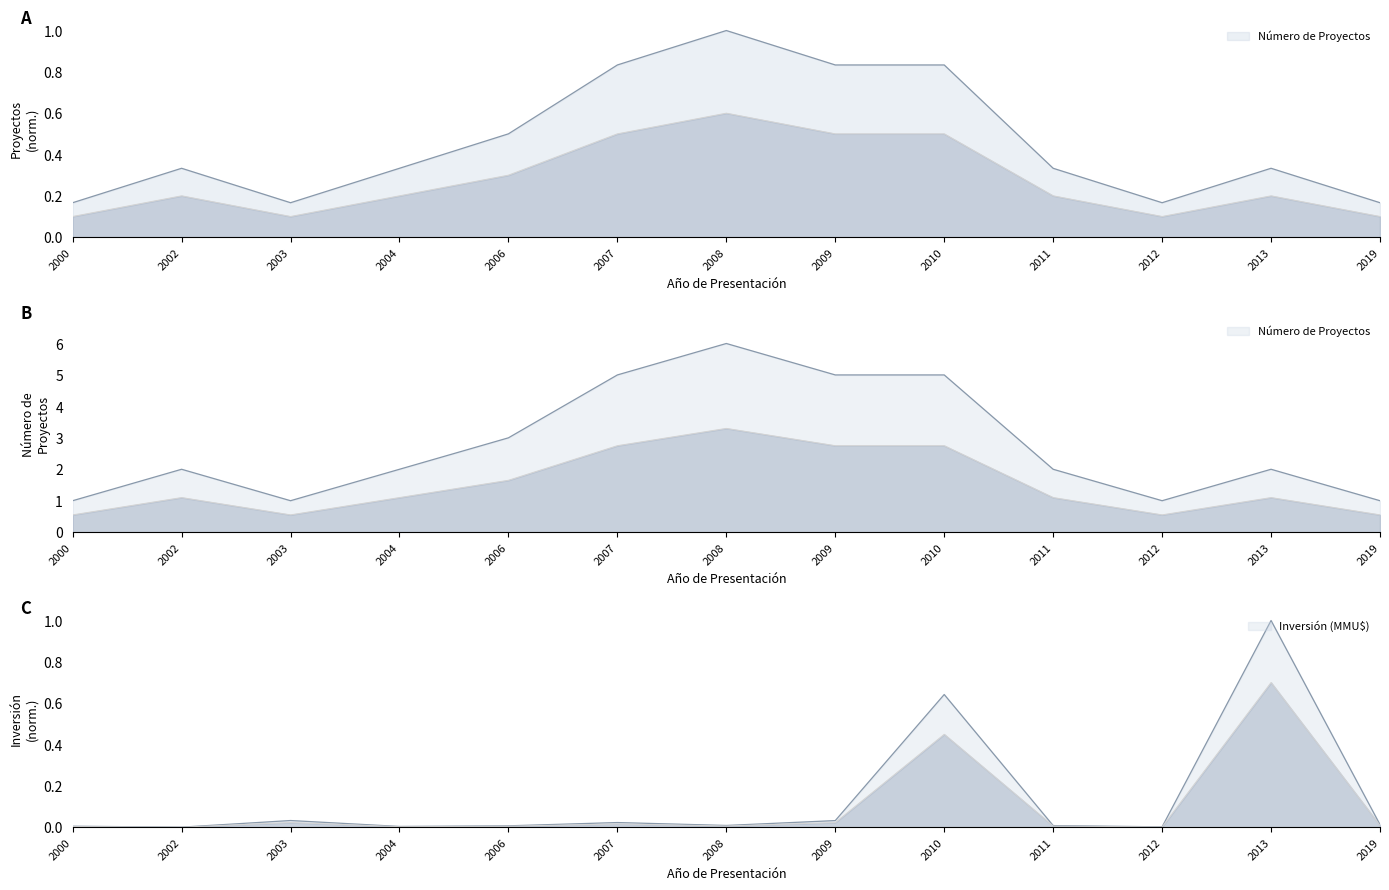

Between which two adjacent categories do Número de Proyectos and Inversión (MMU$) first intersect?

2012 and 2013